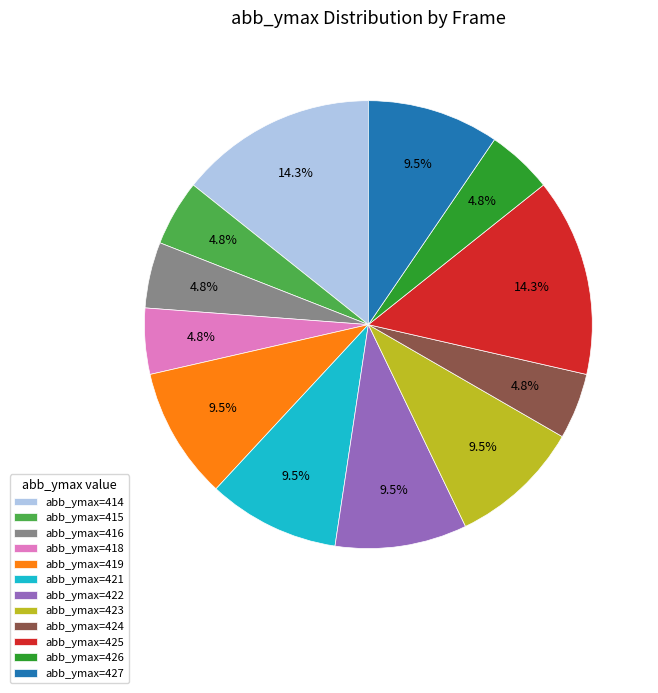

Combined, what portion of the pie is abb_ymax=422 and abb_ymax=419?

19.0%